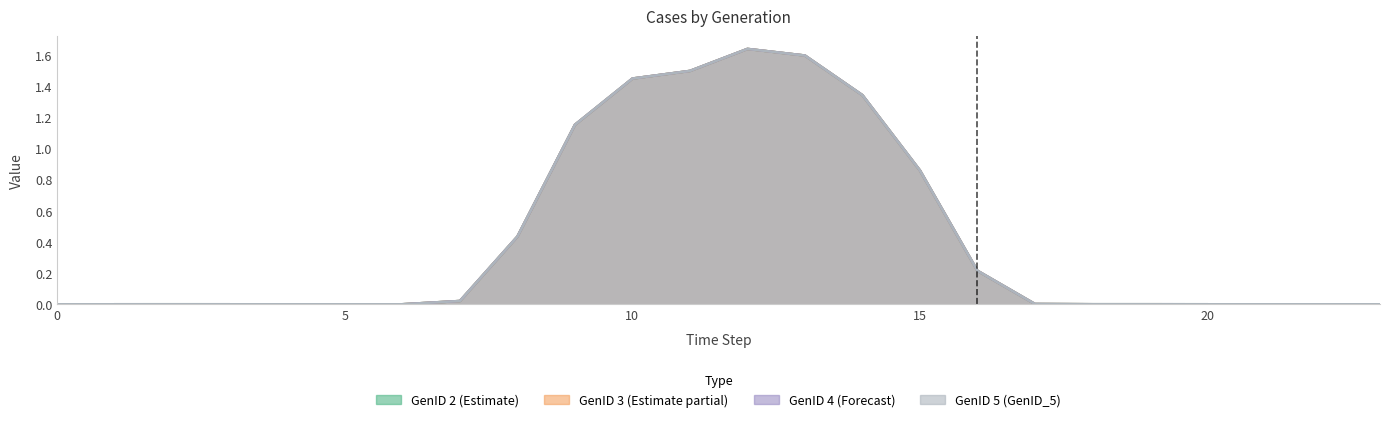

Is it true that GenID_3 equals 0.0 at 17?

False